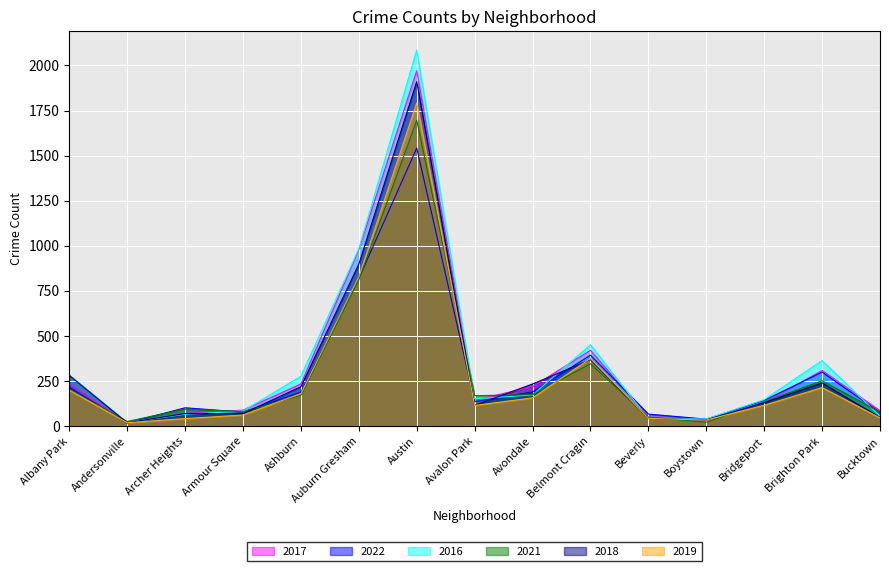

What is the difference between the second highest and second lowest values in the 2019 series?

794